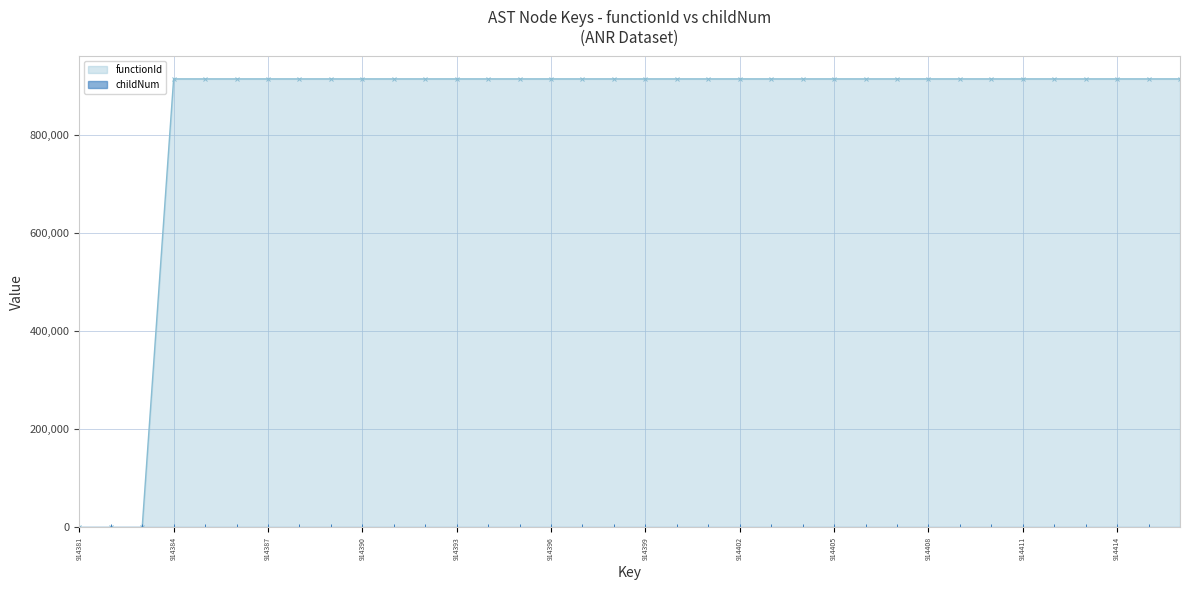

True or false: functionId and childNum intersect in this chart.

False